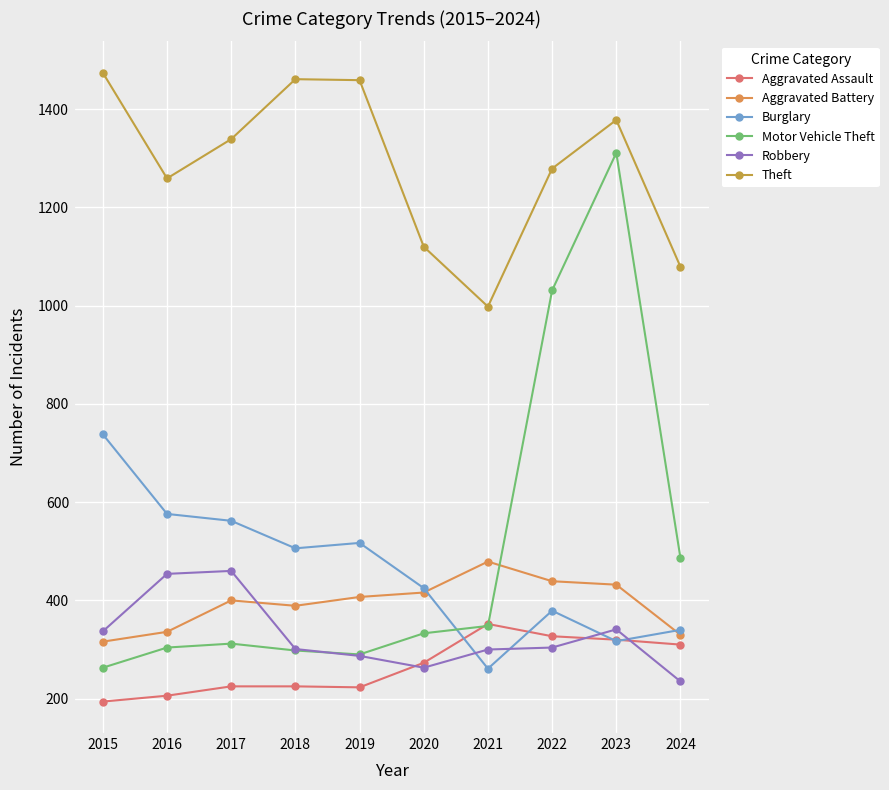

Is it true that Motor Vehicle Theft equals 1758 at 2022?

False